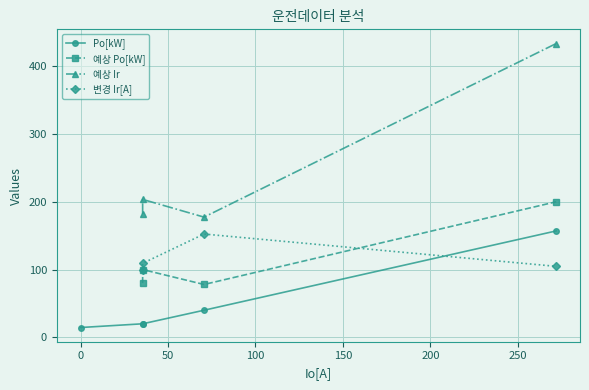

Is it true that the value at 2 is 55.4?

False